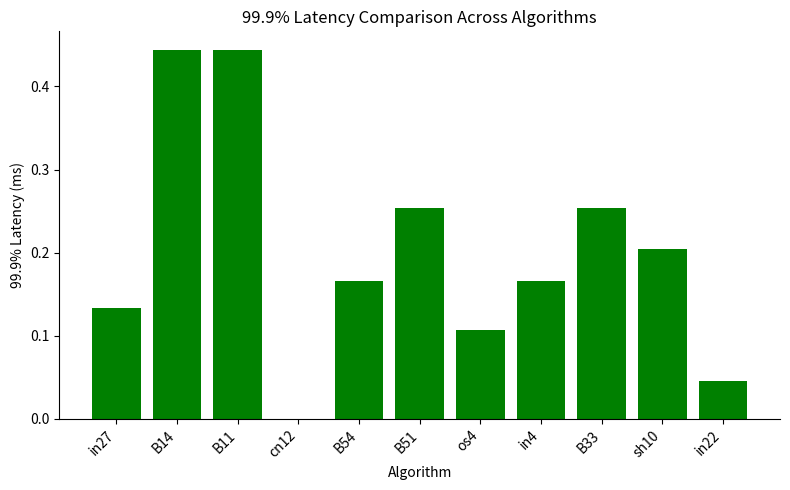

Is it true that the value at in27 is 0.2?

False